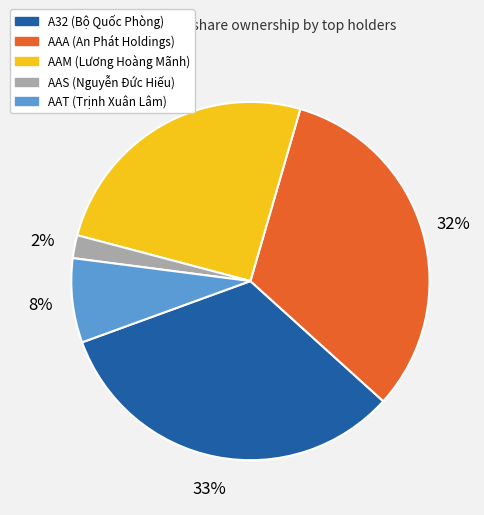

Rank the categories by value from highest to lowest.

A32 (Bộ Quốc Phòng), AAA (An Phát Holdings), AAM (Lương Hoàng Mãnh), AAT (Trịnh Xuân Lâm), AAS (Nguyễn Đức Hiếu)